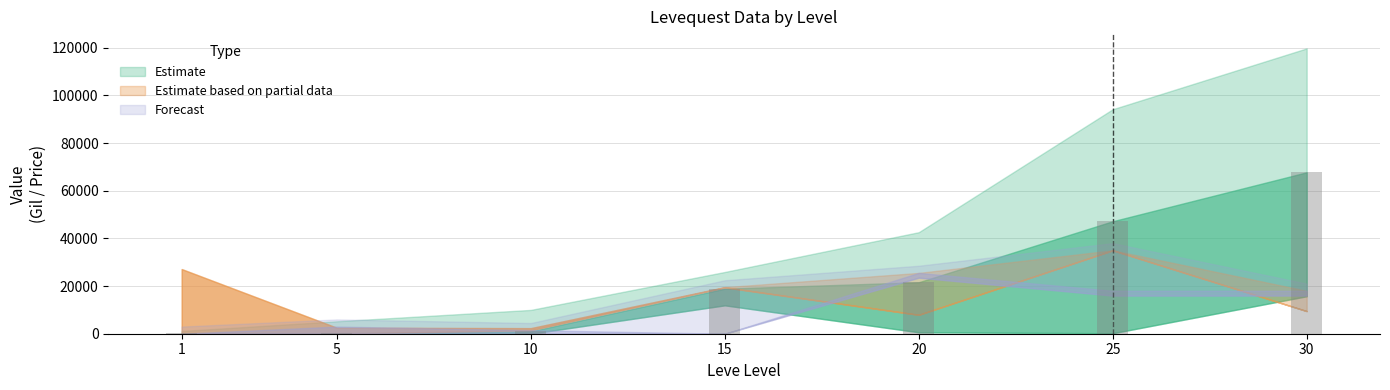

What is the maximum value shown in the chart?

67730